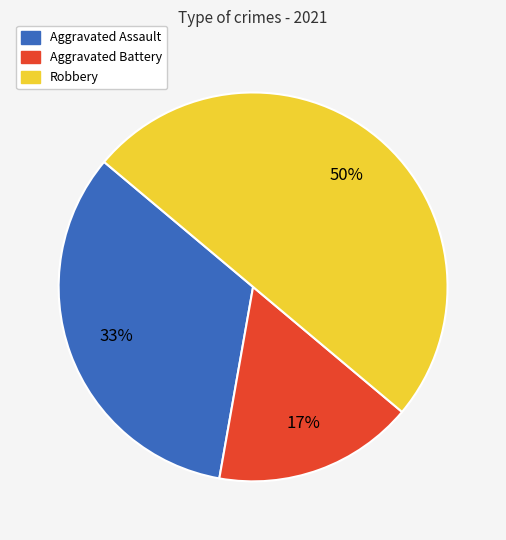

To the nearest percent, what portion does Aggravated Assault represent?

33%